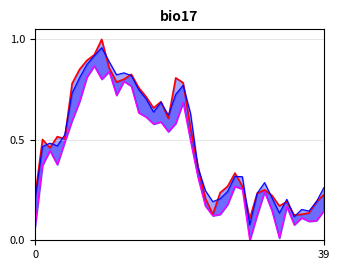

At which category does average_line reach its first local peak?

2